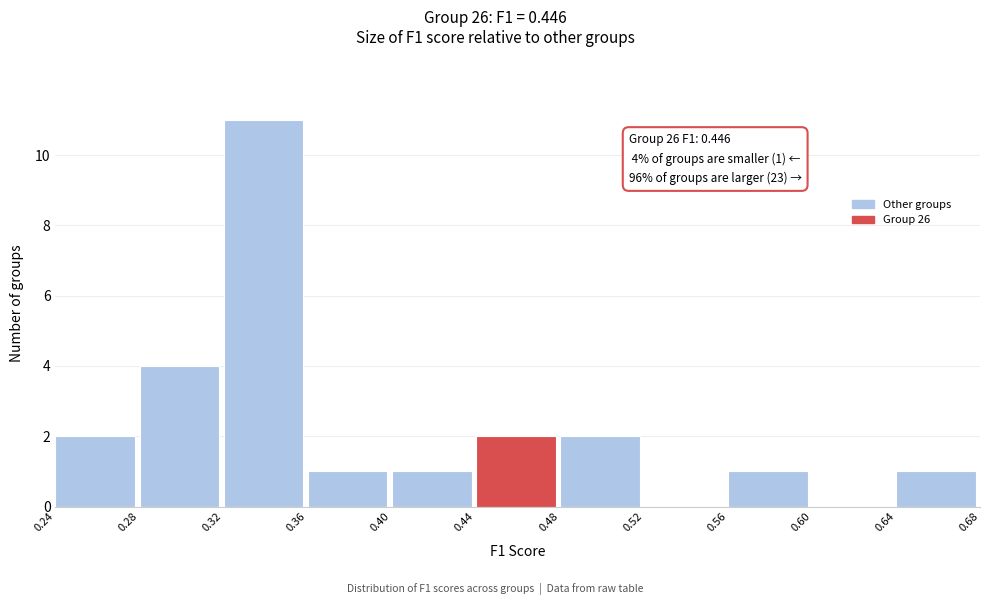

Which range on the x-axis has the tallest bar?

0.32 to 0.36